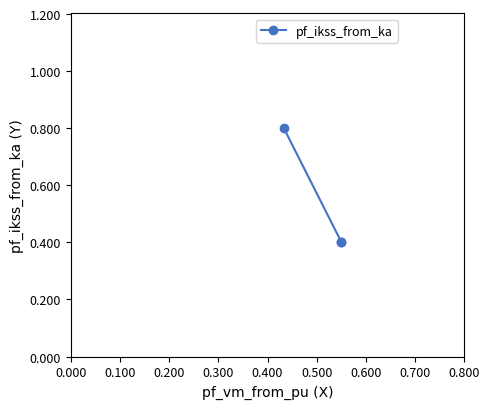

The chart shows a value of 1.2 at 0.000. True or false?

False